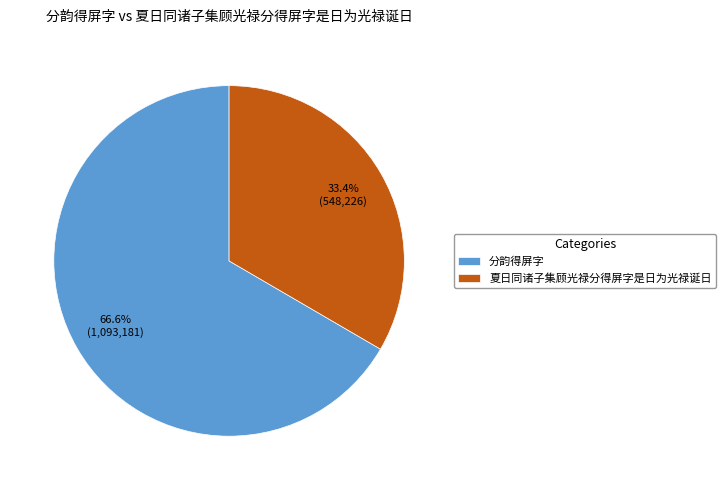

Approximately how many times larger is the value at 夏日同诸子集顾光禄分得屏字是日为光禄诞日 compared to 分韵得屏字?

0.5